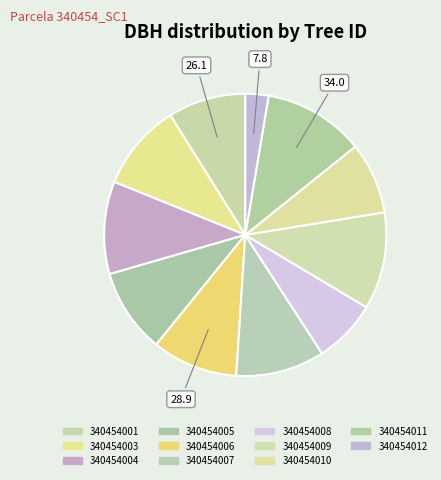

Count the number of slices in the pie.

11